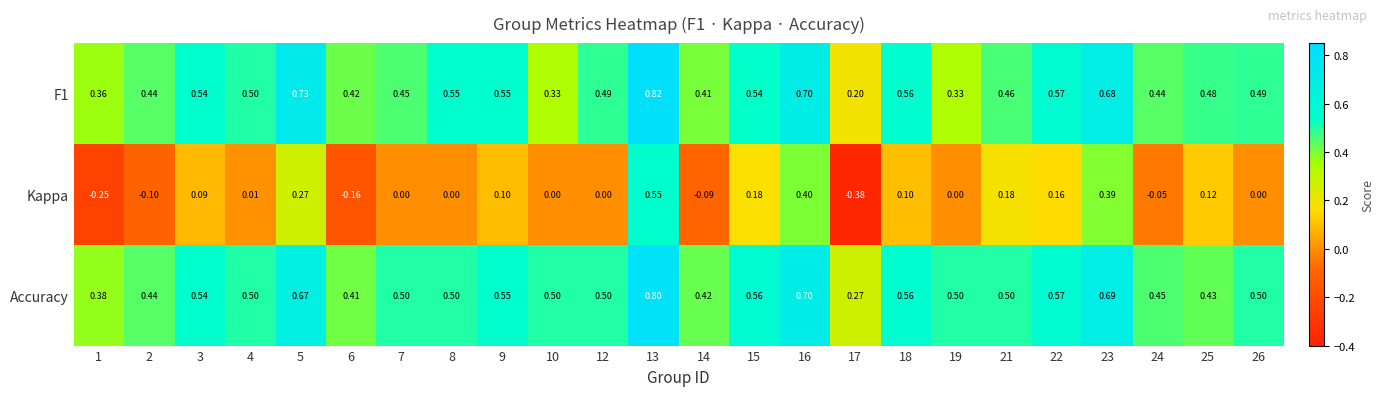

Which series has the widest spread of values?

Kappa